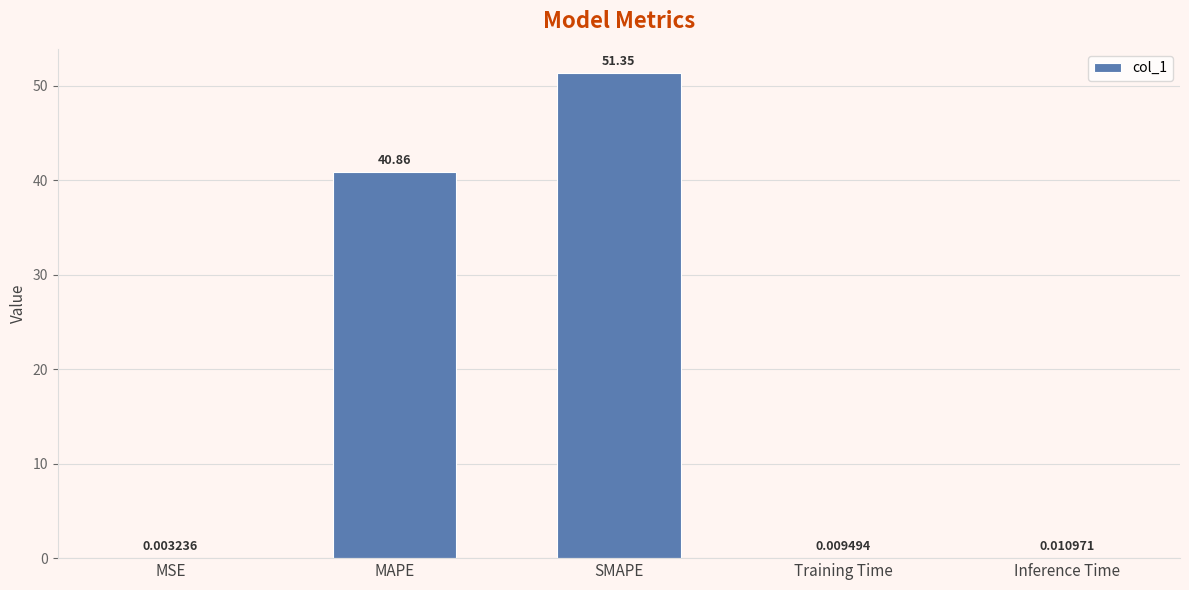

What is the approximate value at SMAPE?

51.4